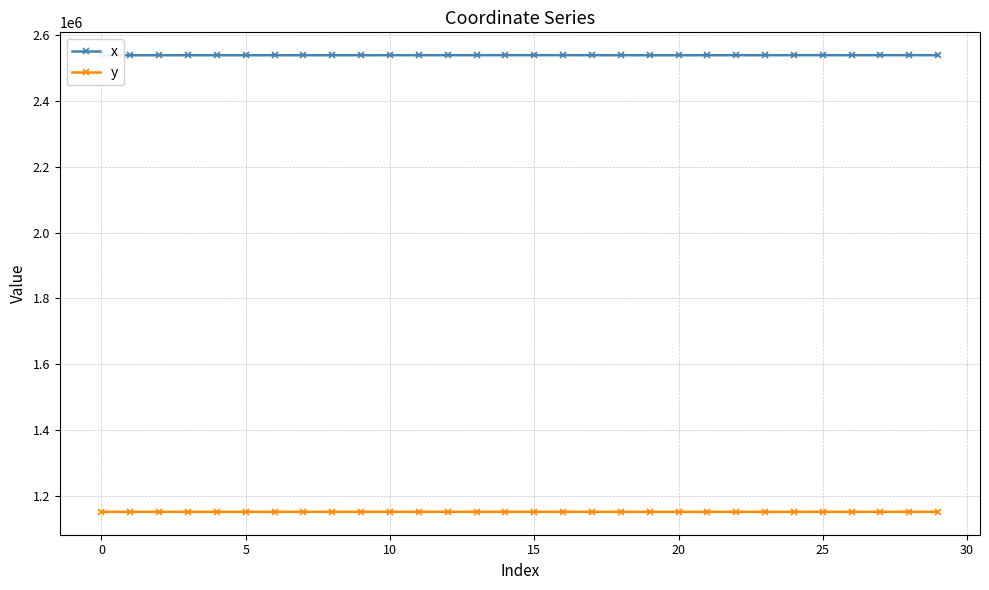

List the series in order of their peak value, highest first.

x, y